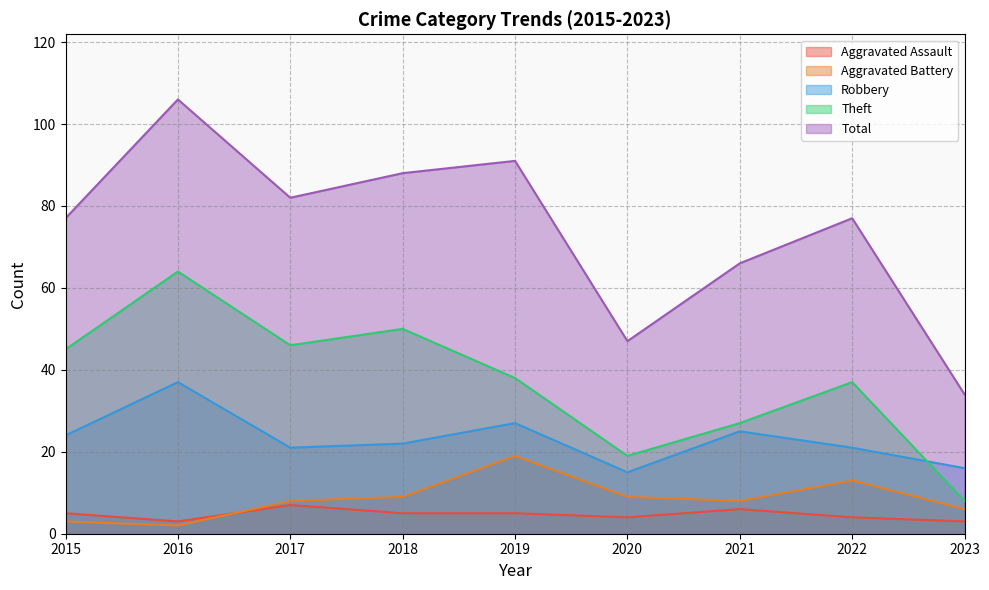

Read the Theft value at 2020, to the nearest 10.

20